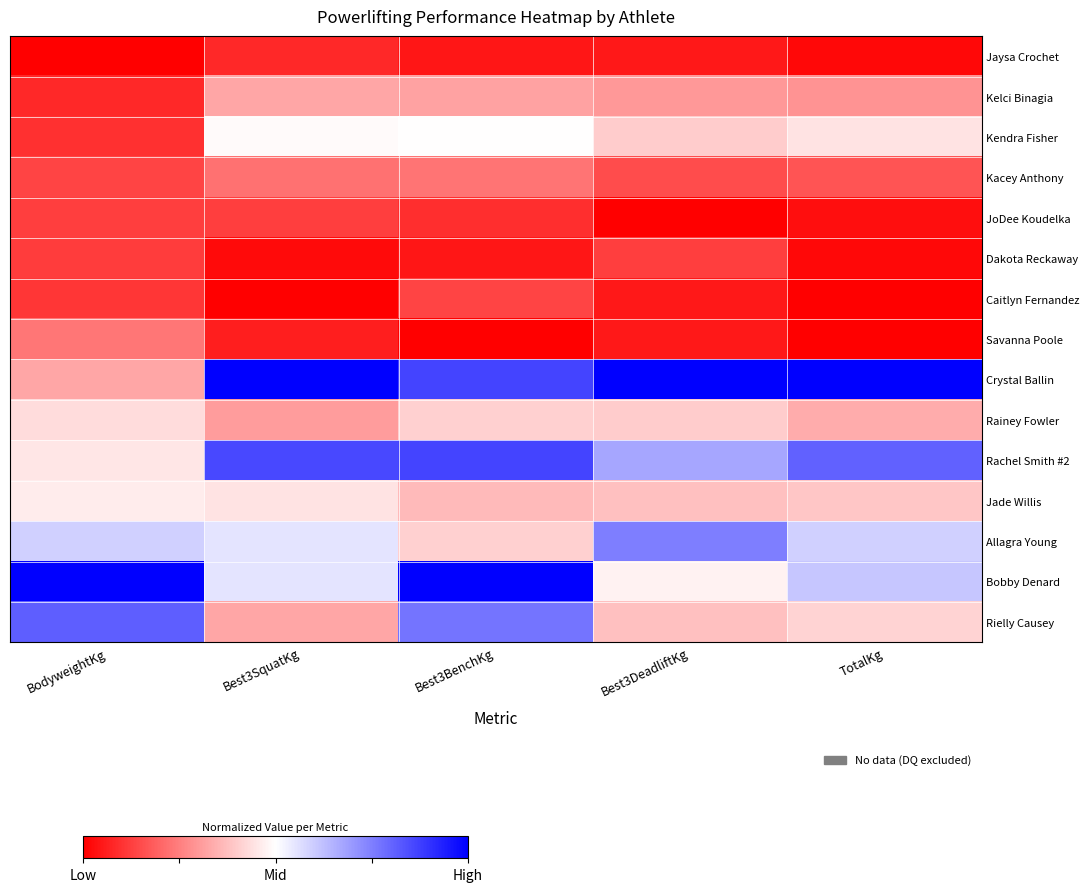

What is the total value across all series at BodyweightKg?

5.0